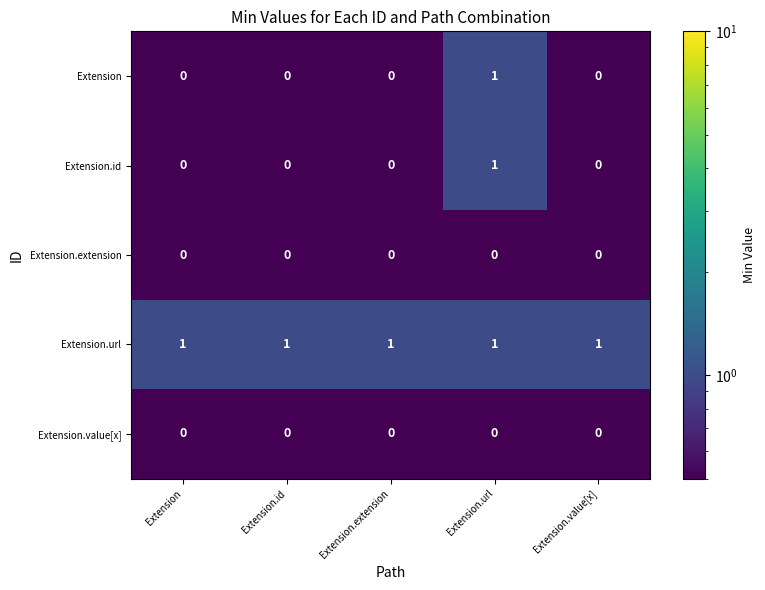

Reading left to right, list all the values displayed in this chart.

Extension: Extension=0	Extension.id=0	Extension.extension=0	Extension.url=1	Extension.value[x]=0
Extension.id: Extension=0	Extension.id=0	Extension.extension=0	Extension.url=1	Extension.value[x]=0
Extension.extension: Extension=0	Extension.id=0	Extension.extension=0	Extension.url=0	Extension.value[x]=0
Extension.url: Extension=1	Extension.id=1	Extension.extension=1	Extension.url=1	Extension.value[x]=1
Extension.value[x]: Extension=0	Extension.id=0	Extension.extension=0	Extension.url=0	Extension.value[x]=0